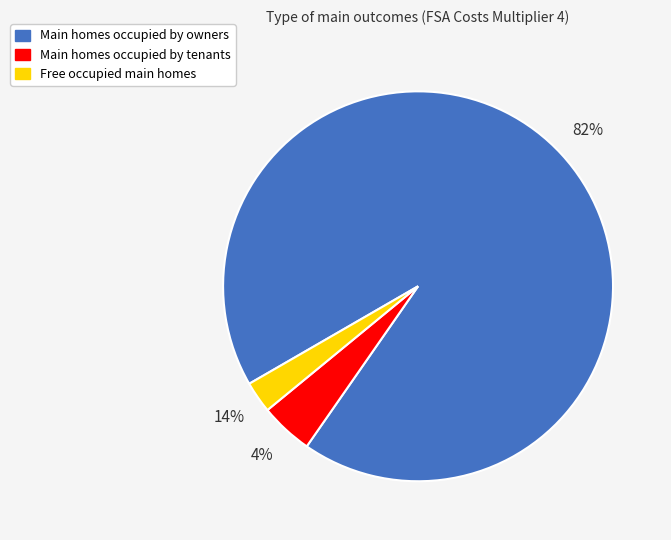

Does any single category account for the majority?

Yes